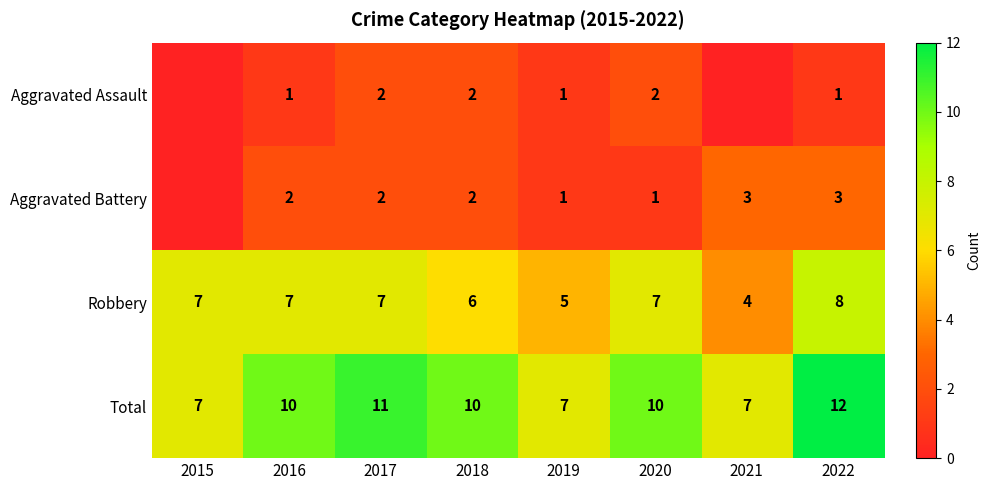

At 2022, list the series in order from largest to smallest.

Total, Robbery, Aggravated Battery, Aggravated Assault